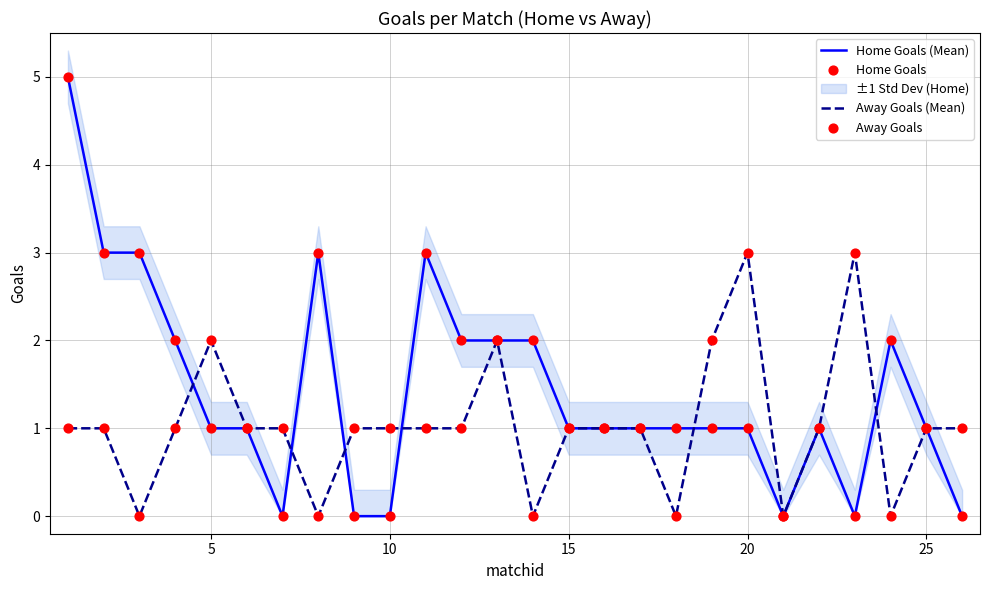

The value of Home Goals (Mean) at 10 is -3. True or false?

False